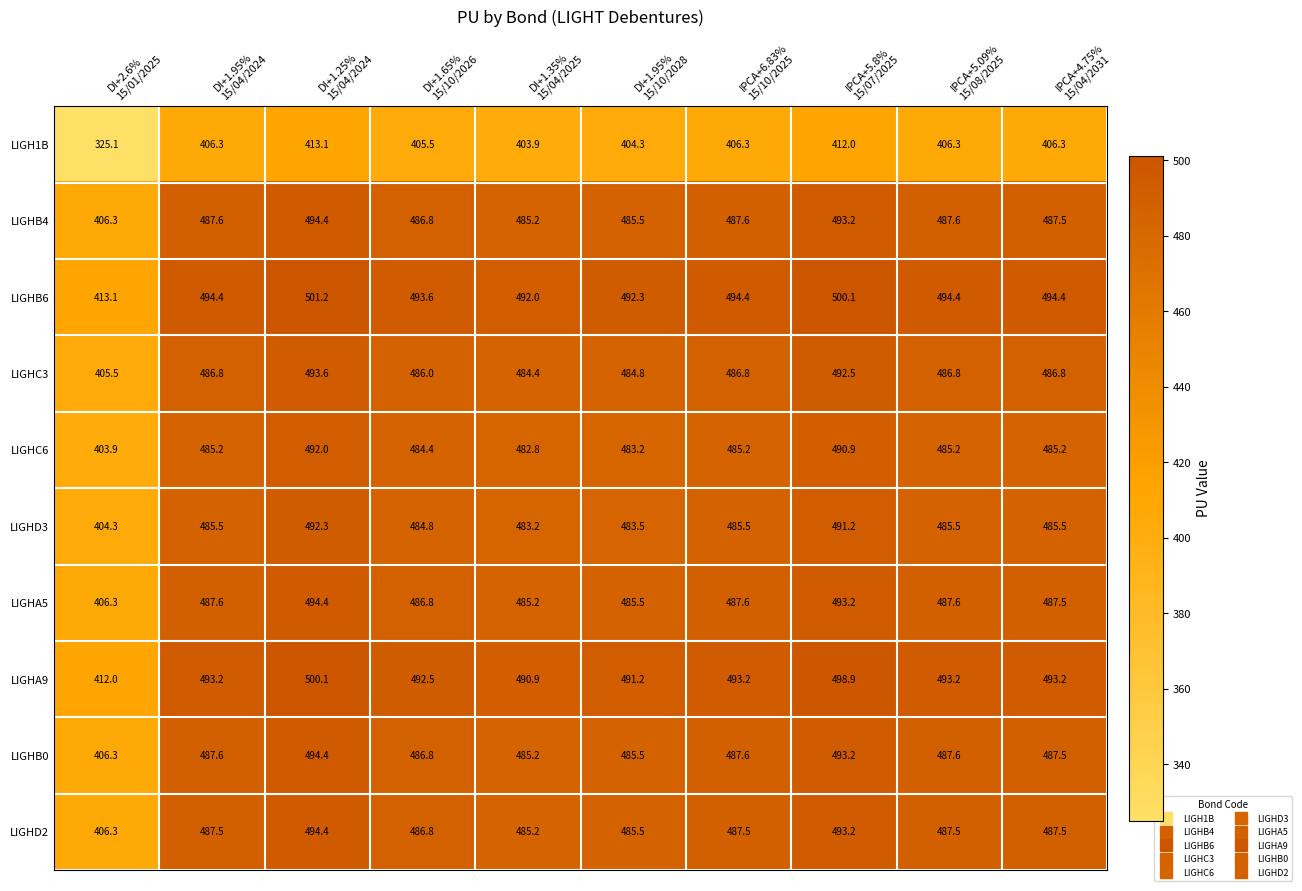

How many distinct data groups are displayed?

10